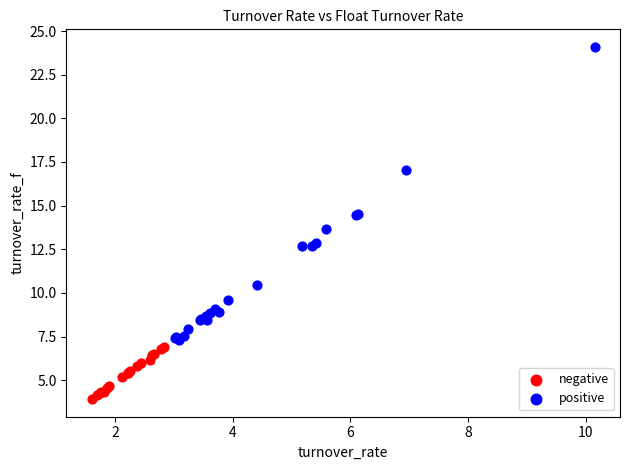

Which series has the largest Y range (max minus min)?

positive